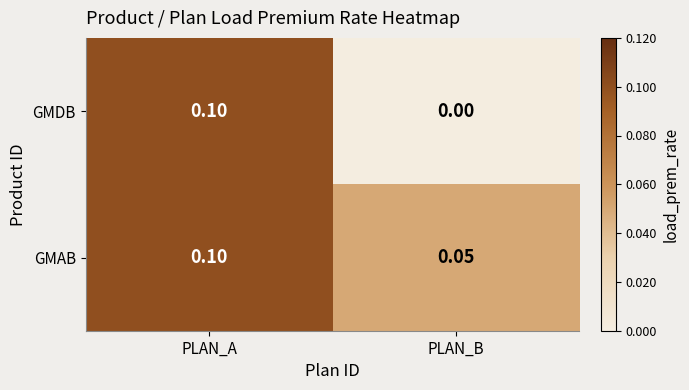

Rank the series by their average value, from lowest to highest.

GMDB, GMAB